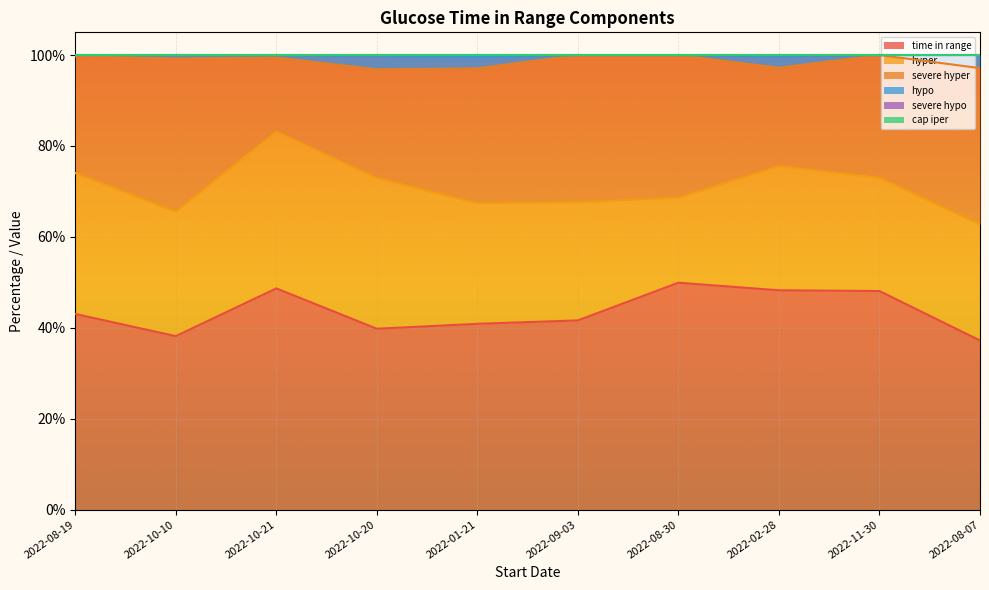

True or false: time in range has a value of 58.5 at 2022-10-20.

False